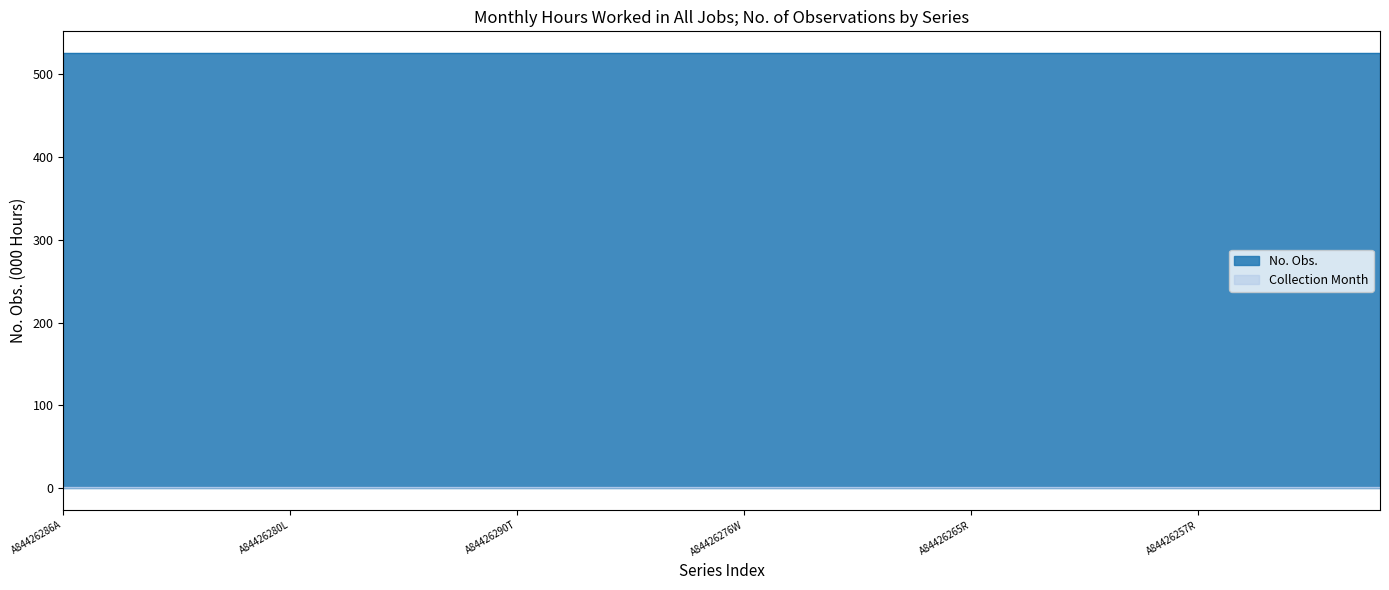

What is the maximum value for Collection Month?

1